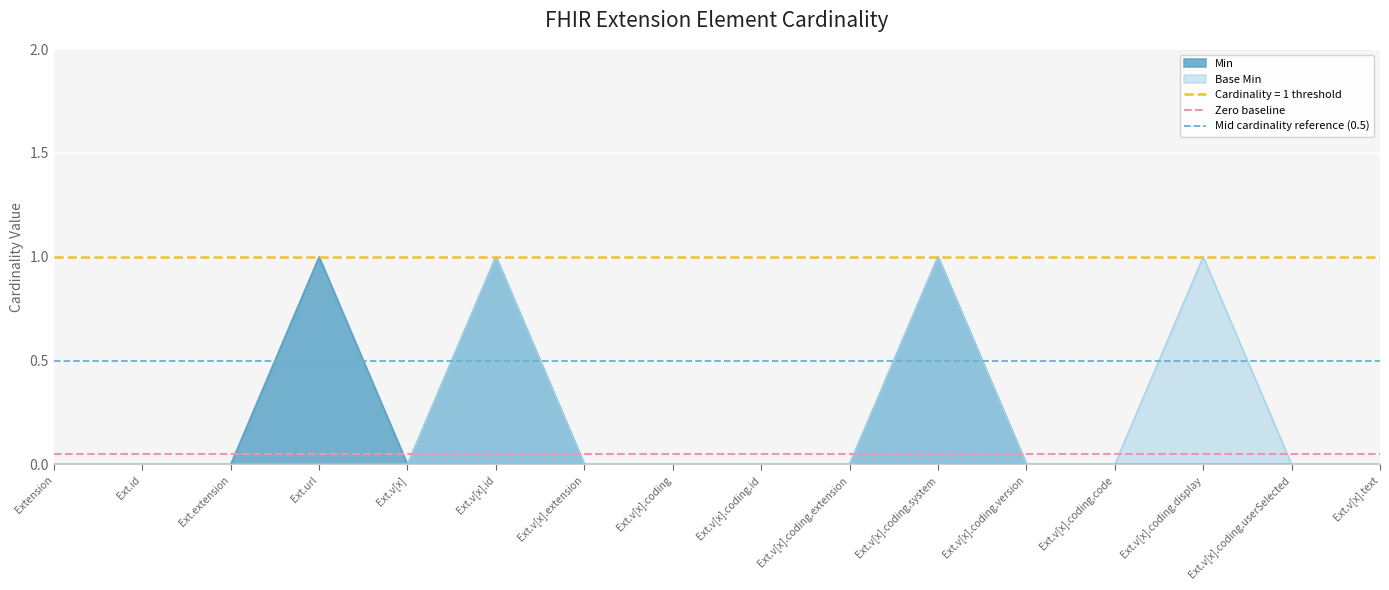

What is the approximate value of Zero baseline at Extension?

0.1